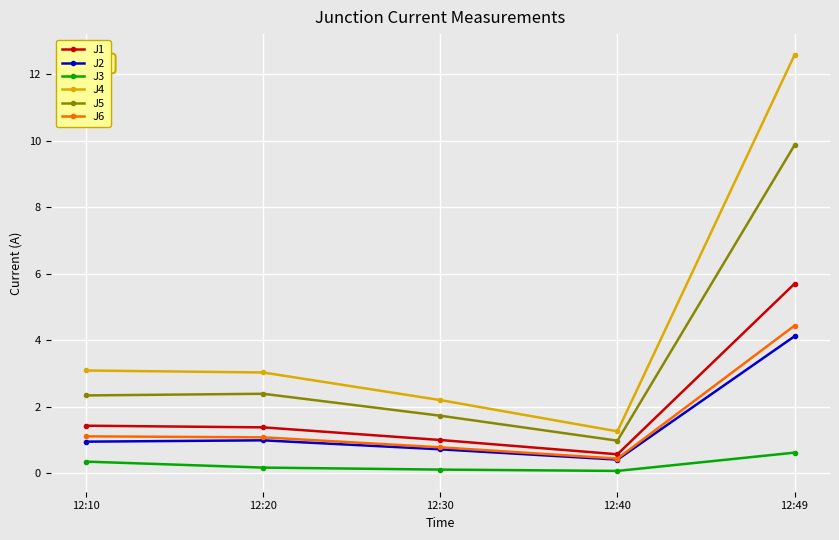

Which series changed the most between 12:20 and 12:30?

J4